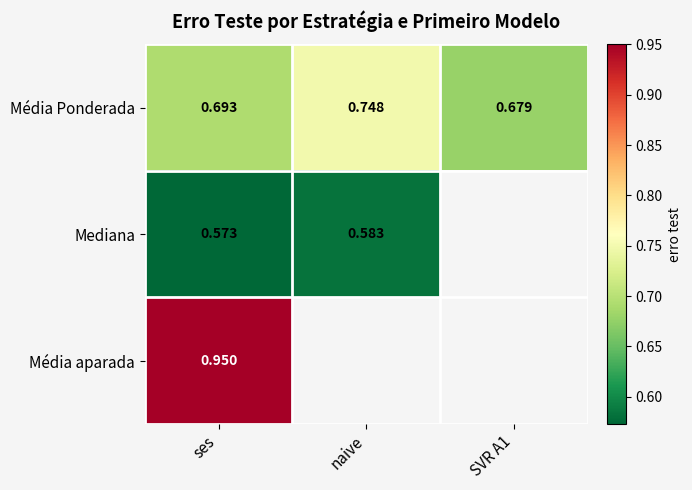

What is the highest value of the Mediana series?

0.6